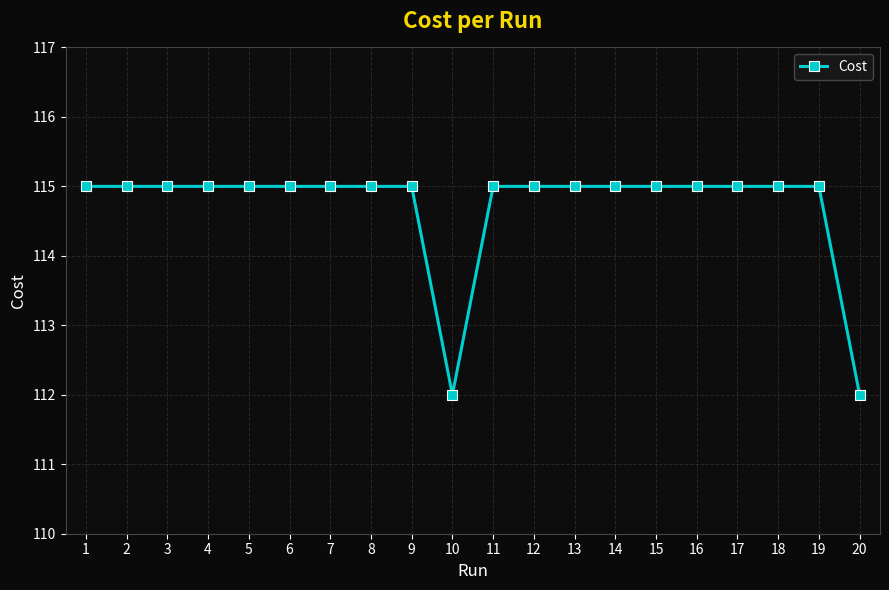

Is it true that the value at 4 is 115.0?

True